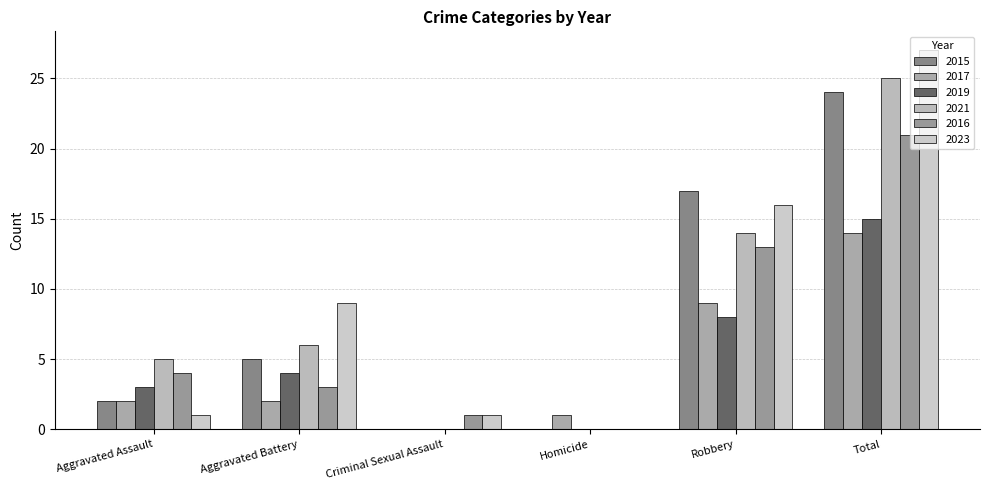

The 2016 series shows 4 at Aggravated Assault. True or false?

True